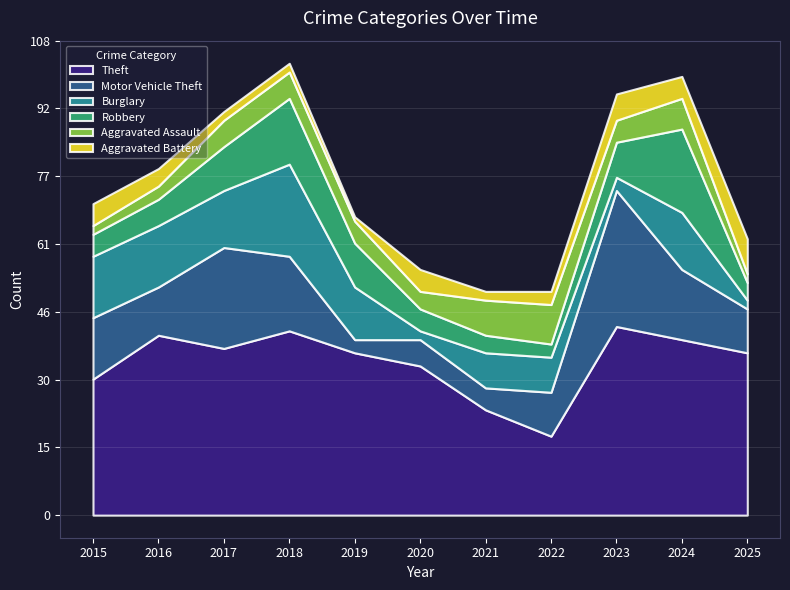

Reading left to right, what are all the values shown in this chart?

Theft: 31	41	38	42	37	34	24	18	43	40	37
Motor Vehicle Theft: 14	11	23	17	3	6	5	10	31	16	10
Burglary: 14	14	13	21	12	2	8	8	3	13	2
Robbery: 5	6	10	15	10	5	4	3	8	19	4
Aggravated Assault: 2	3	6	6	5	4	8	9	5	7	2
Aggravated Battery: 5	4	2	2	1	5	2	3	6	5	8